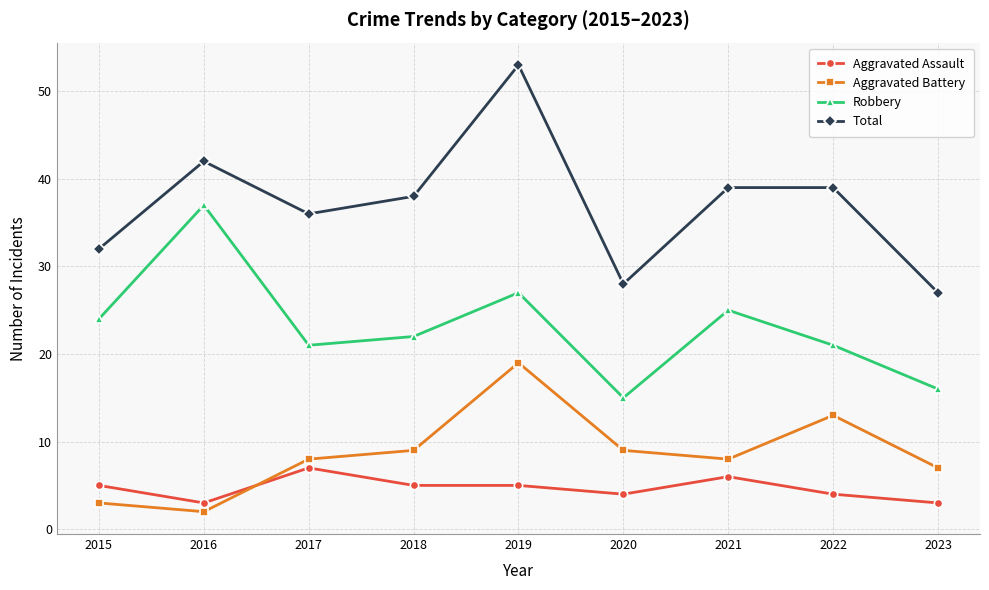

What is the total value across all series at 2016?

84